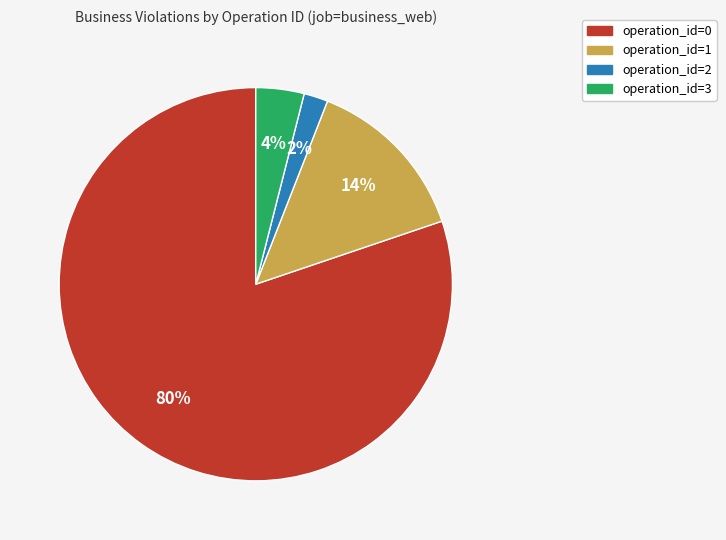

Do operation_id=3 and operation_id=2 together represent more than half of the pie?

No